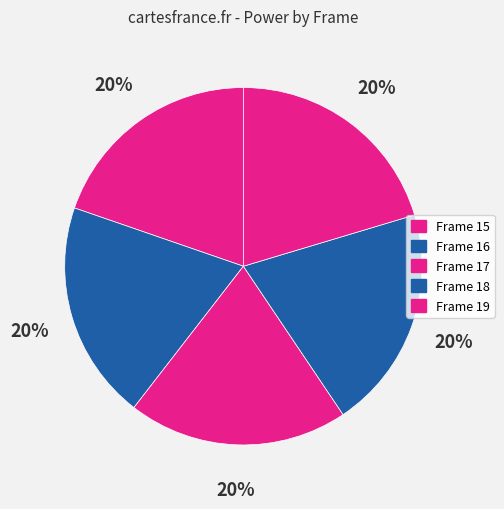

Rank the categories by value from lowest to highest.

15, 16, 17, 18, 19